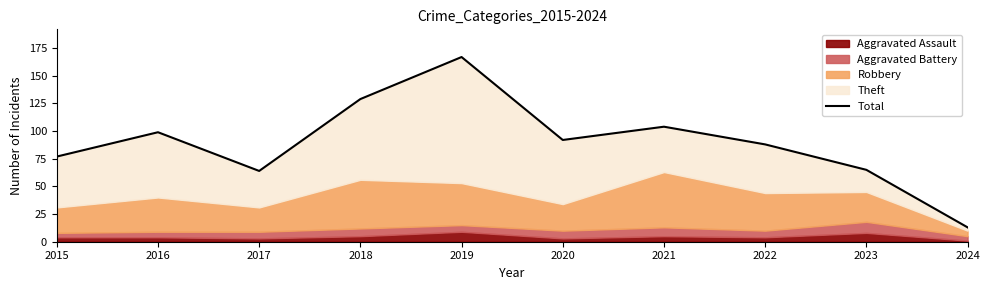

How many points are lower than both their immediate neighbors (excluding endpoints)?

2